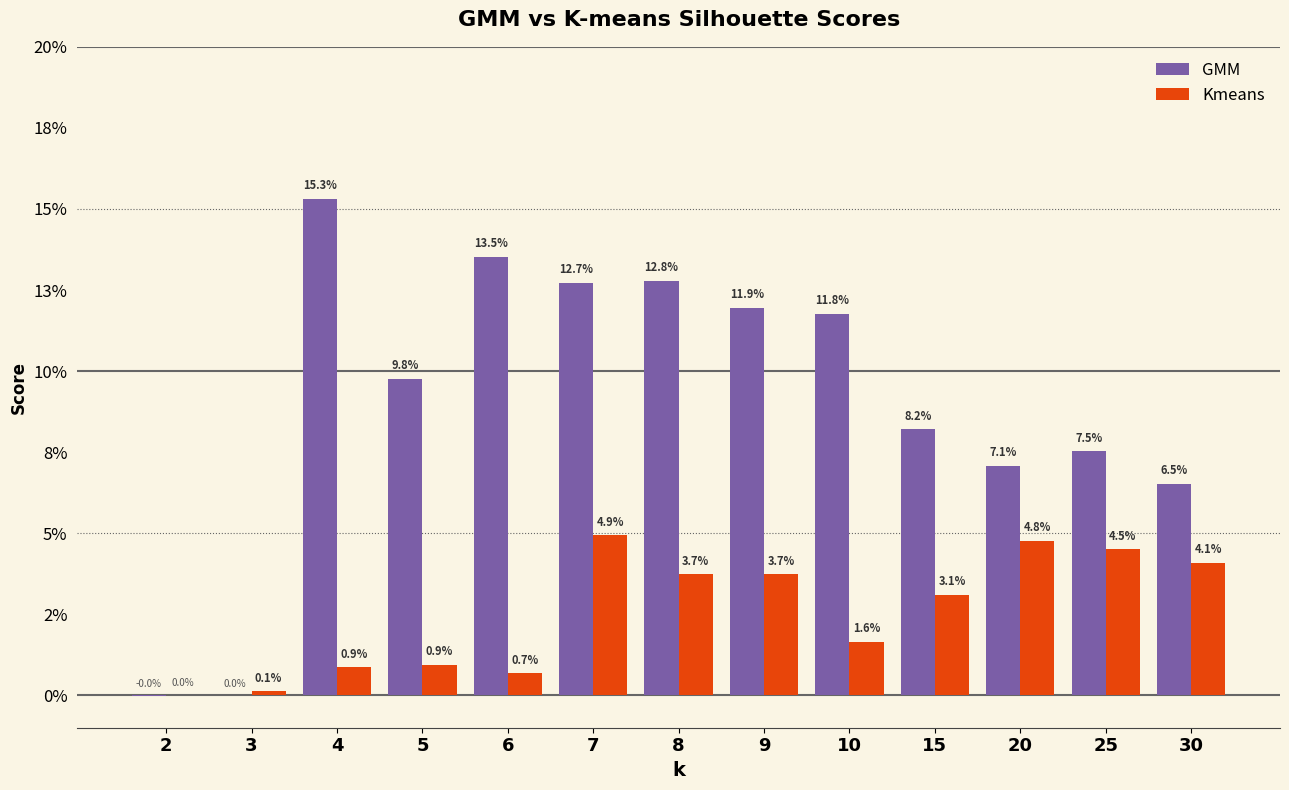

Which series has the largest total across all categories?

GMM